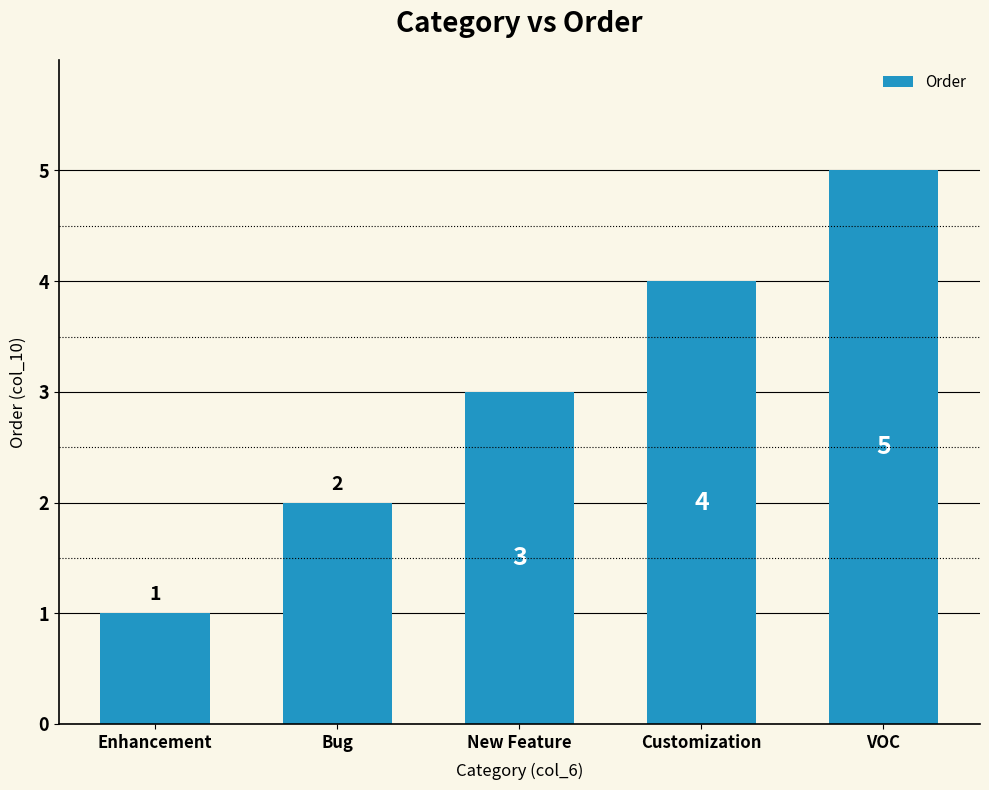

Is it true that the value at Bug is 2?

True